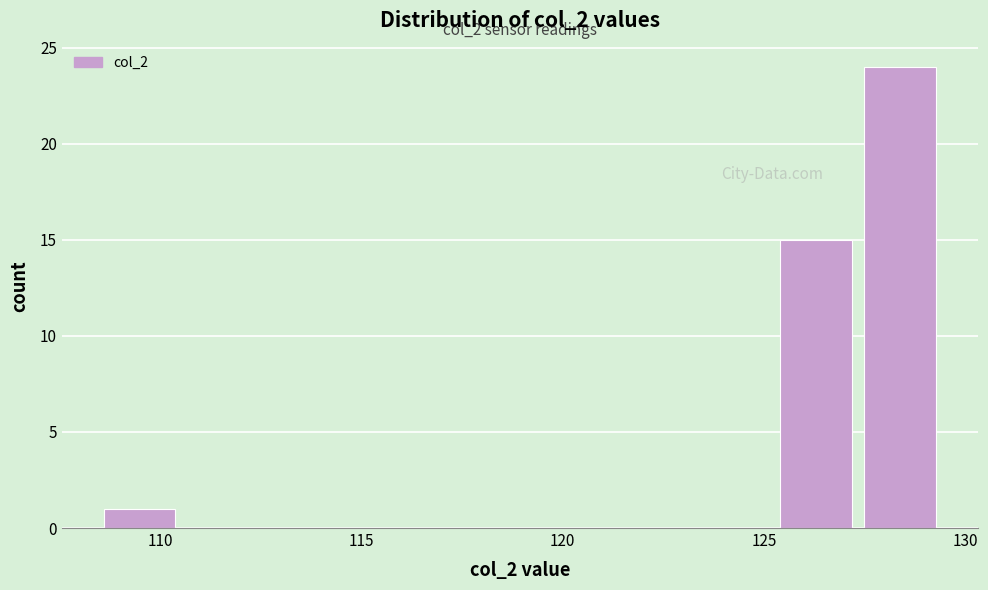

Over which range of the x-axis is the bar tallest?

127.5 to 129.5